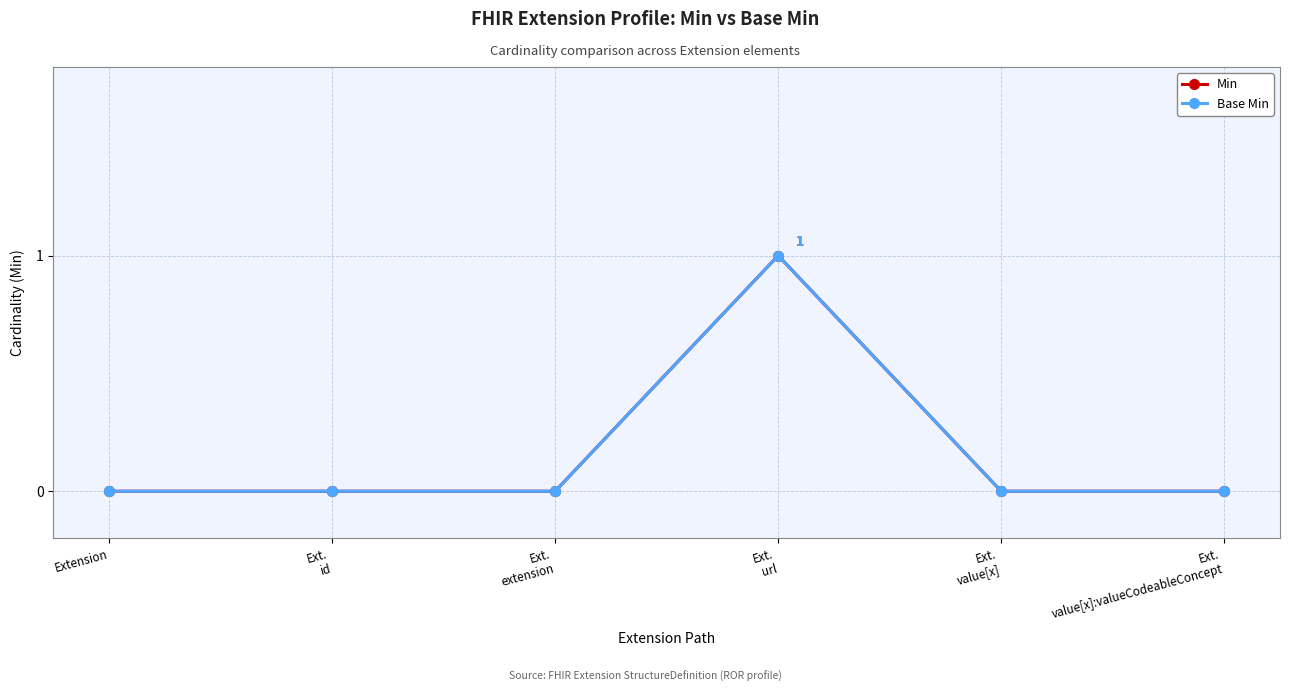

What is the sum of the Min values at Ext.
url and Ext.
extension?

1